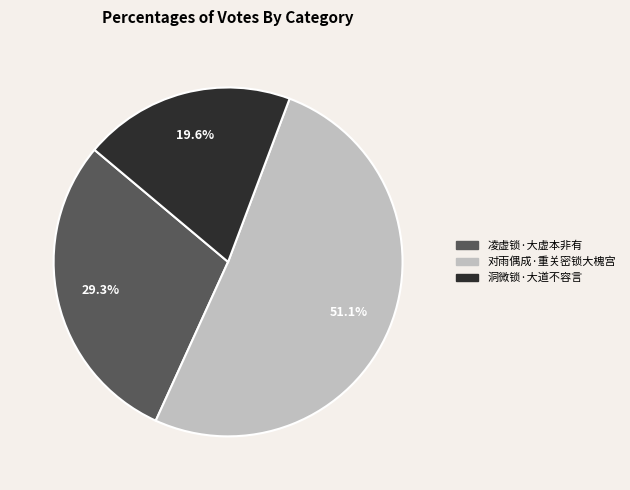

Which slice represents more than half of the pie?

对雨偶成·重关密锁大槐宫